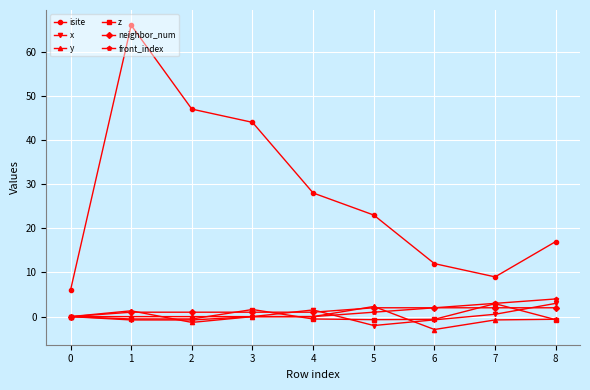

Which series has the largest range (max minus min)?

isite